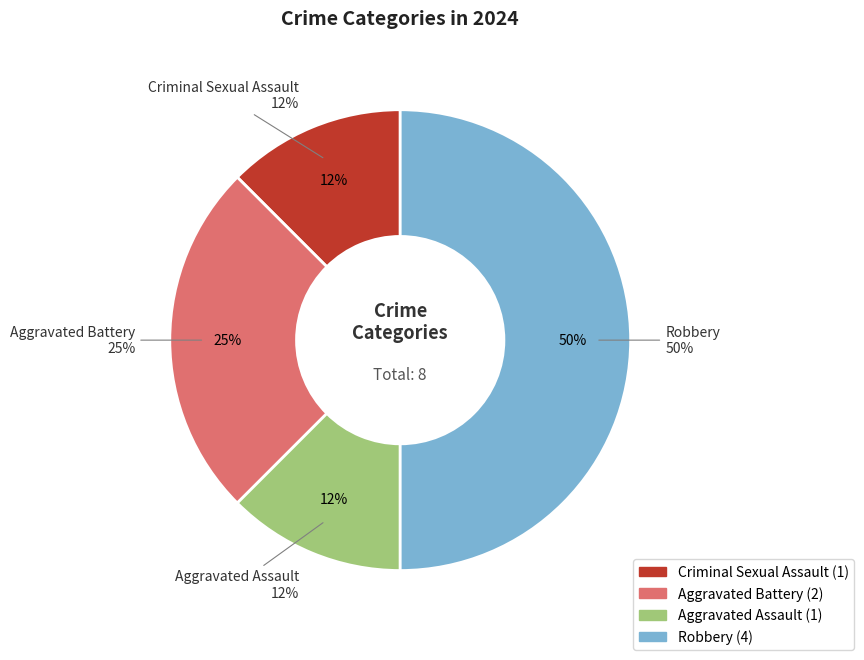

To the nearest percent, what portion does Aggravated Battery represent?

25%